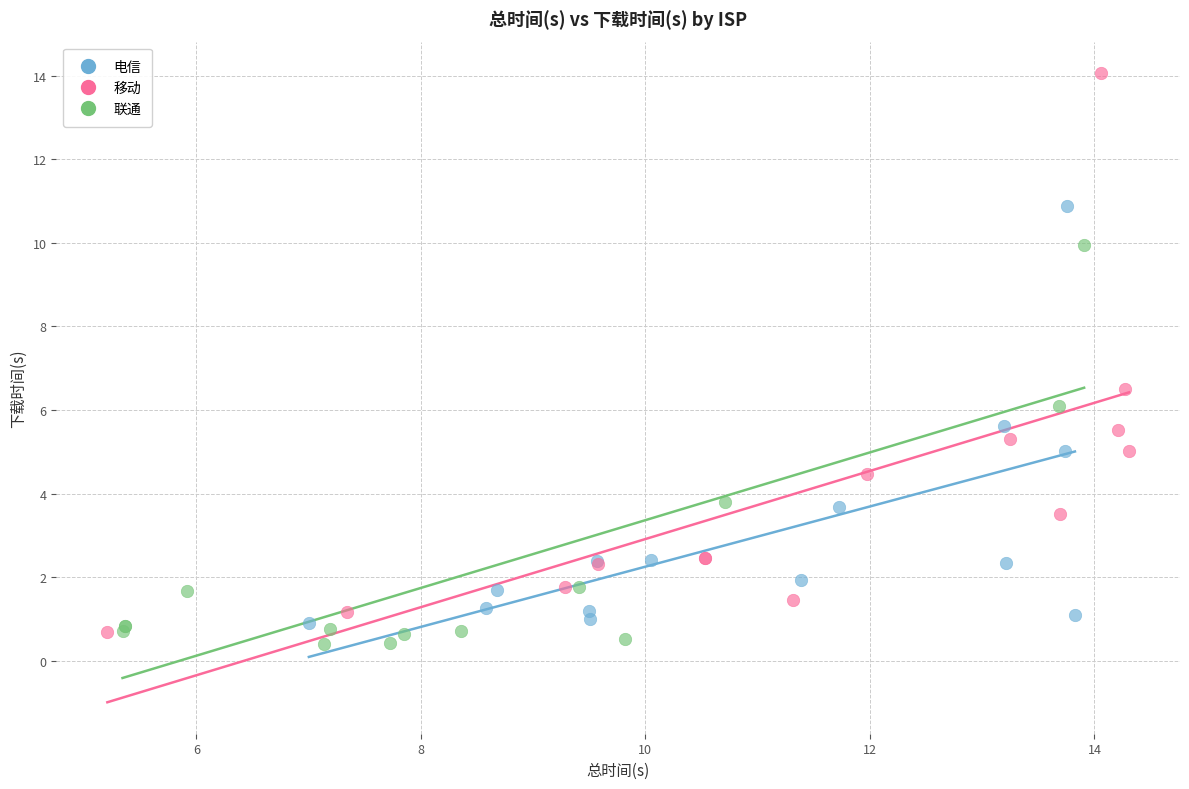

Which series reaches the maximum Y coordinate?

移动